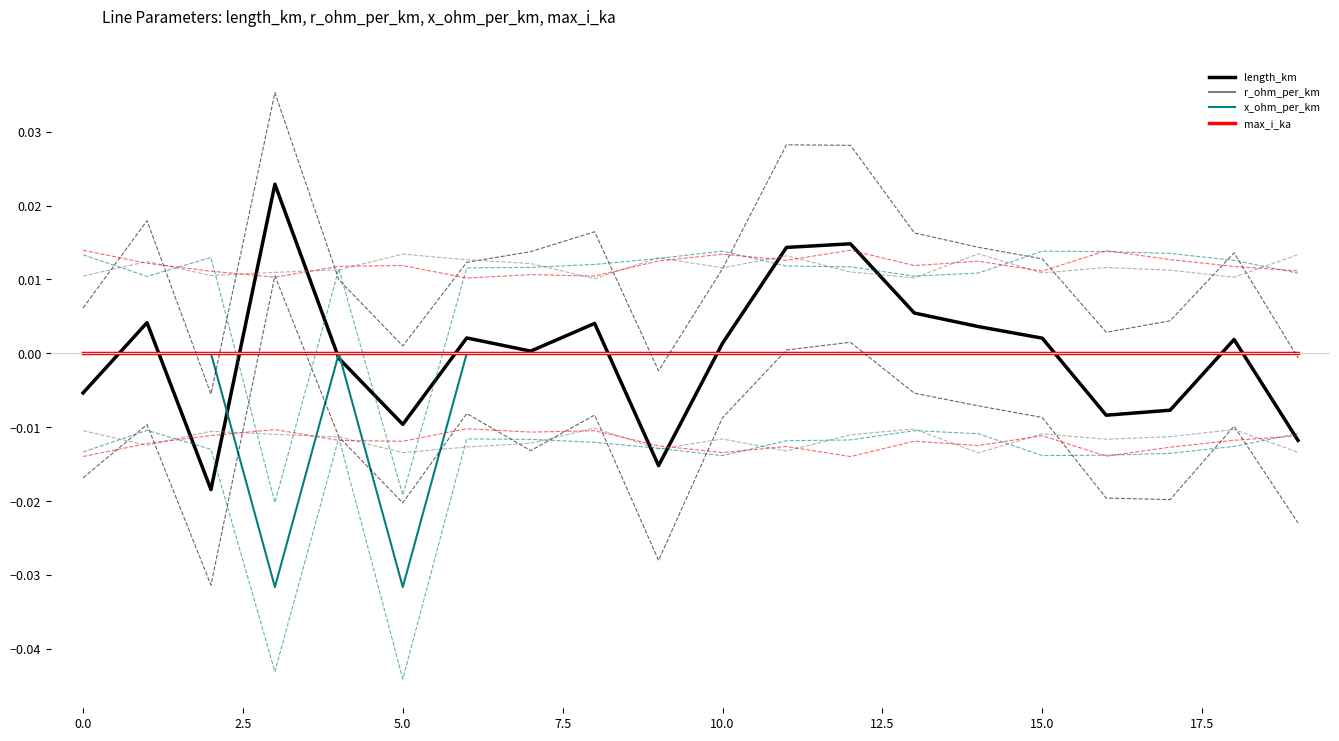

How many values in length_km are above zero?

12